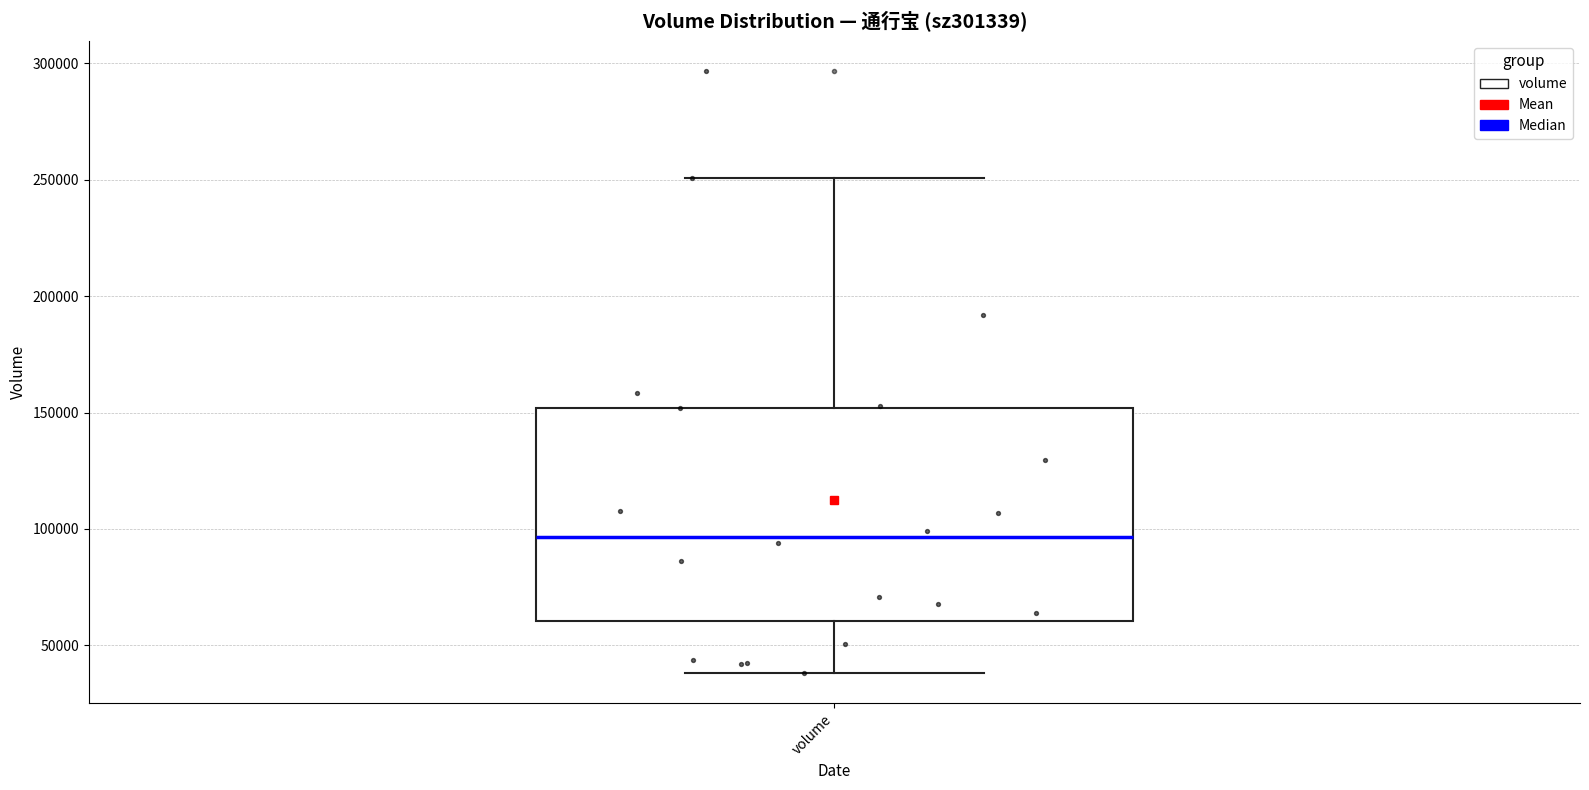

Where is the upper edge of the box for volume on the y-axis? The values are not printed on the chart, so give them approximately, as read against the axis.

150000